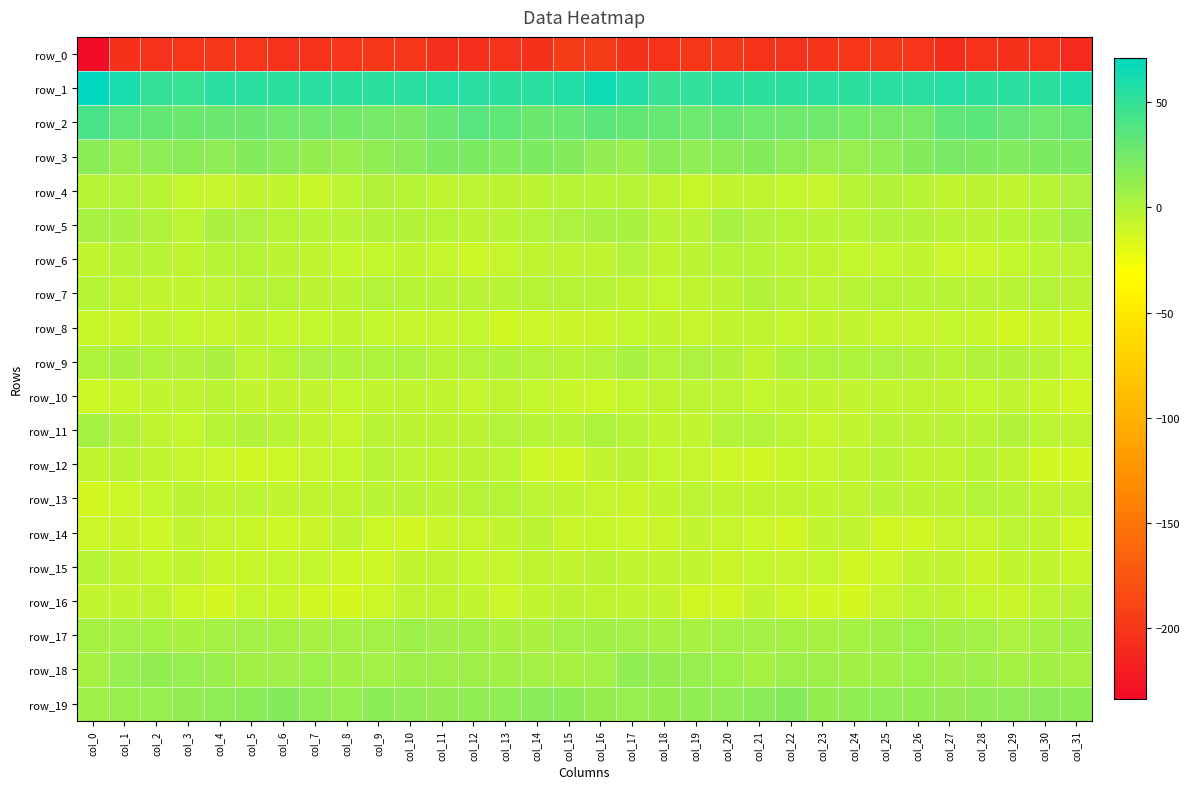

What is the difference between the maximum and minimum values in the row_2 series?

18.6